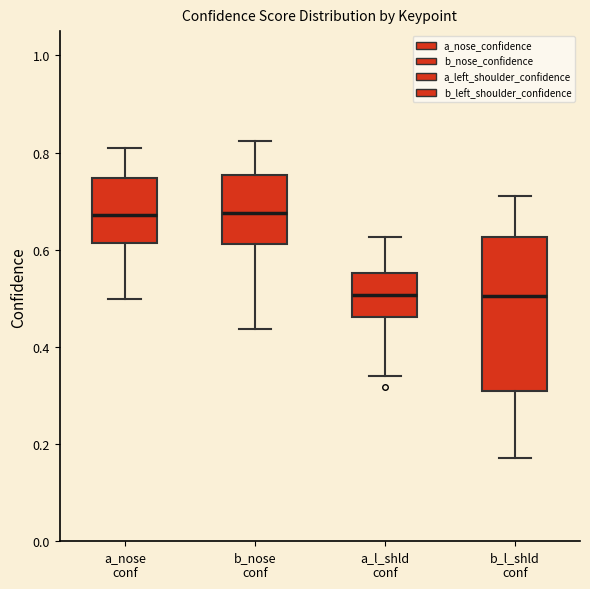

Where does the lower whisker of the box for a_l_shld conf end on the y-axis? The values are not printed on the chart, so give them approximately, as read against the axis.

0.34